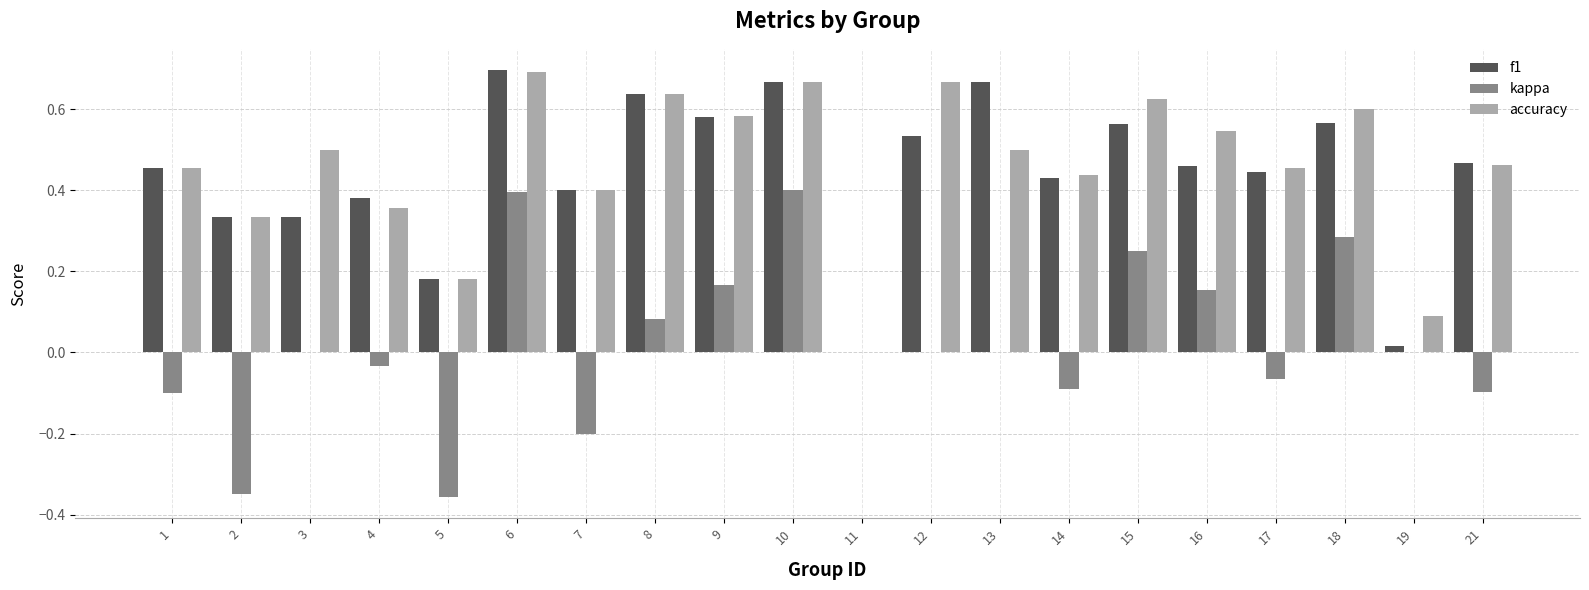

True or false: kappa has a value of -0.3 at 11.

False